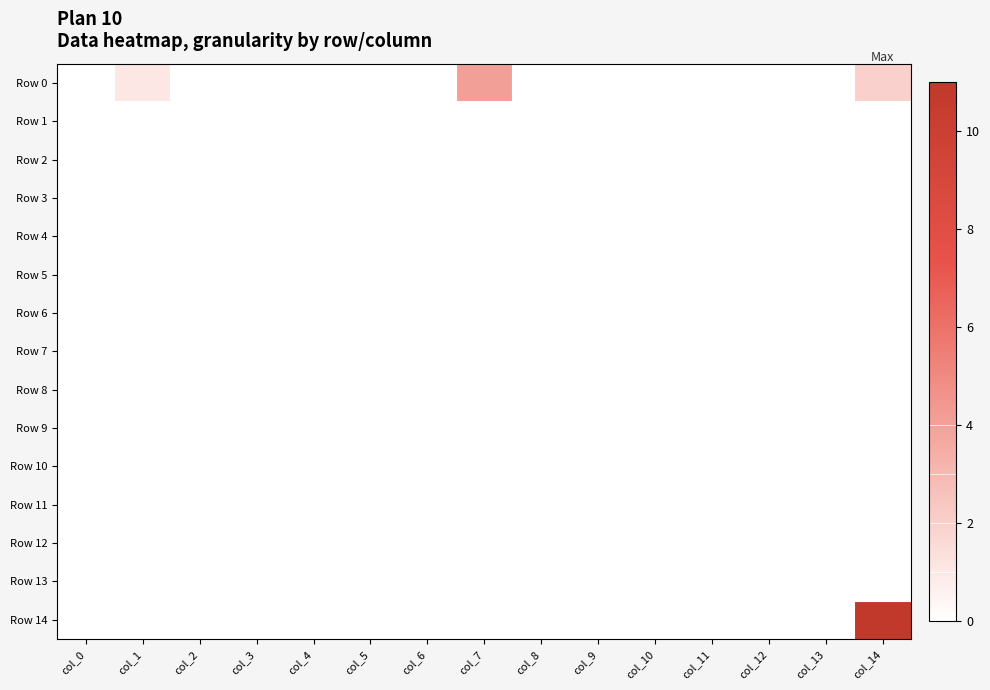

Between col_0 and col_3, which series saw the biggest shift?

Row 0